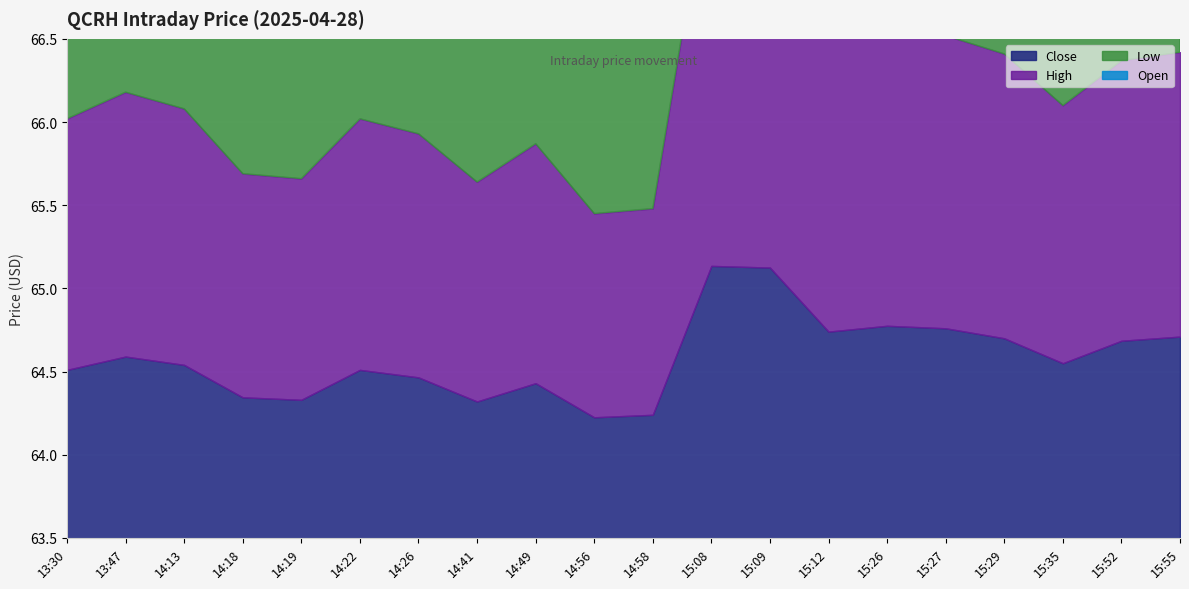

Between 14:19 and 15:09, which series saw the biggest shift?

Close